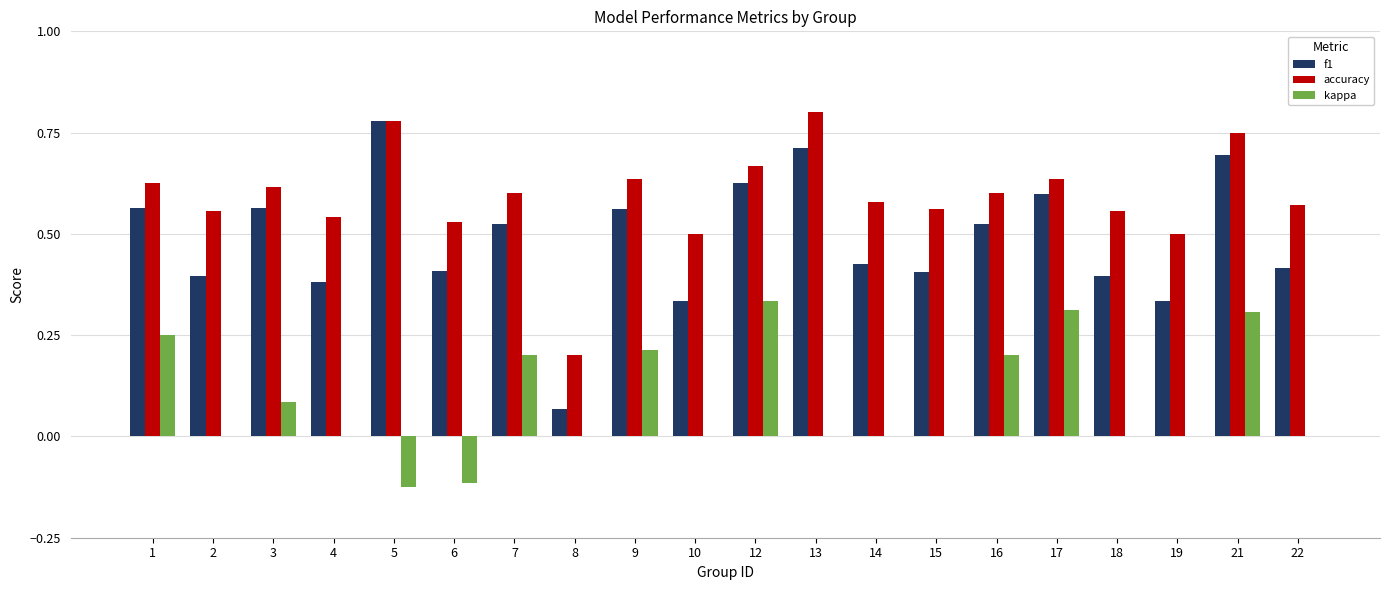

At which category is the sum across all series the highest?

21